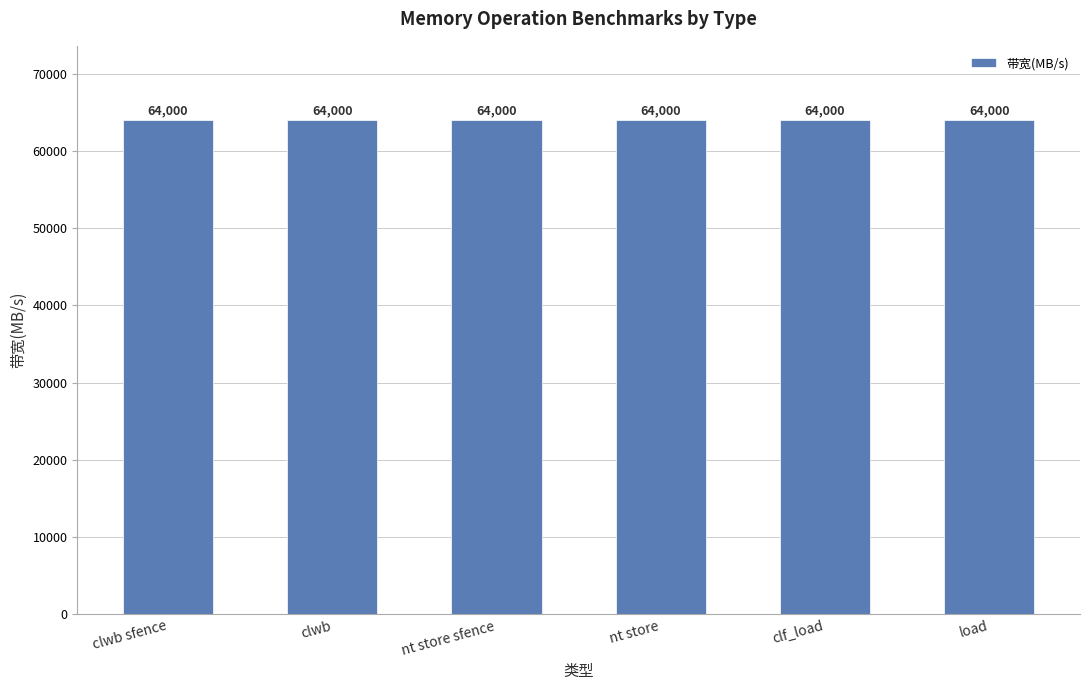

Is it true that 带宽(ops) equals 1752866484 at nt store?

False